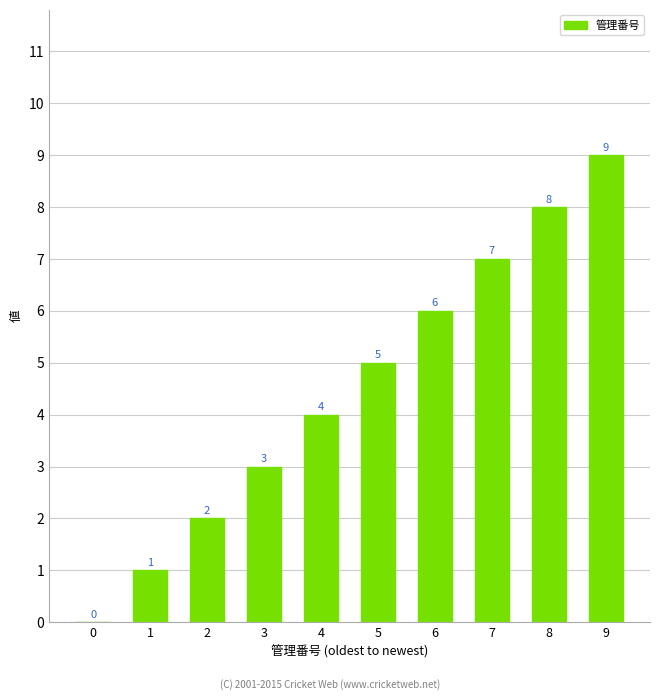

How many distinct data groups are displayed?

1